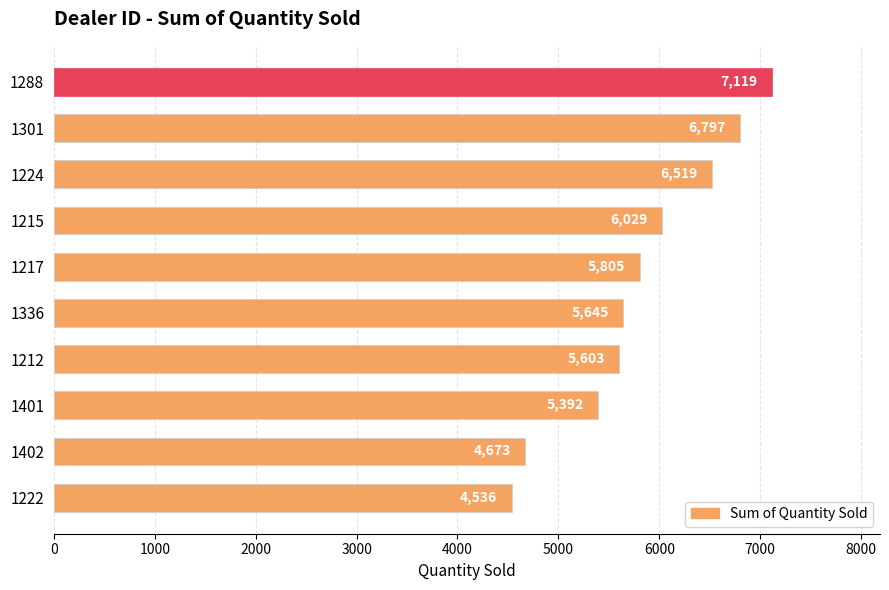

At which label is the value closest to 5827?

1217